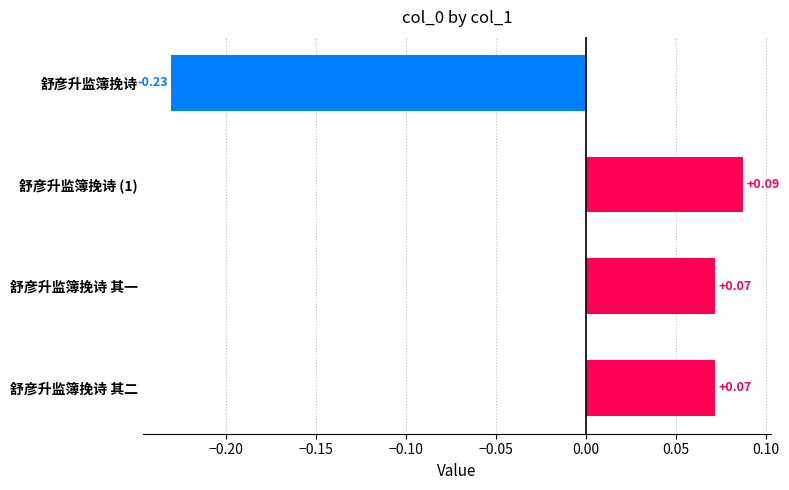

Between 舒彦升监簿挽诗 and 舒彦升监簿挽诗 其一, which is larger?

舒彦升监簿挽诗 其一